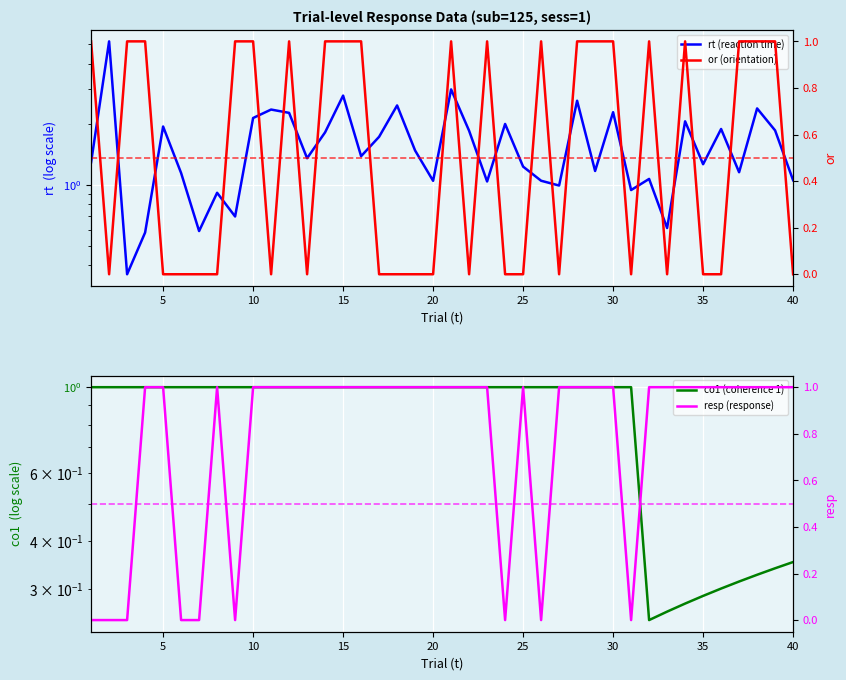

Count the number of categories in the chart.

40